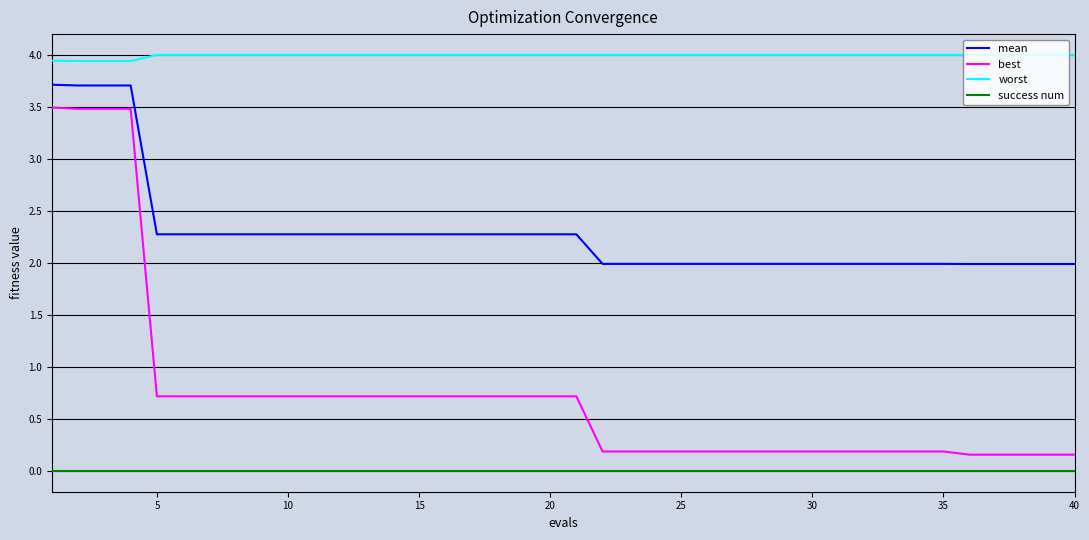

What is the average value of the worst series?

4.0